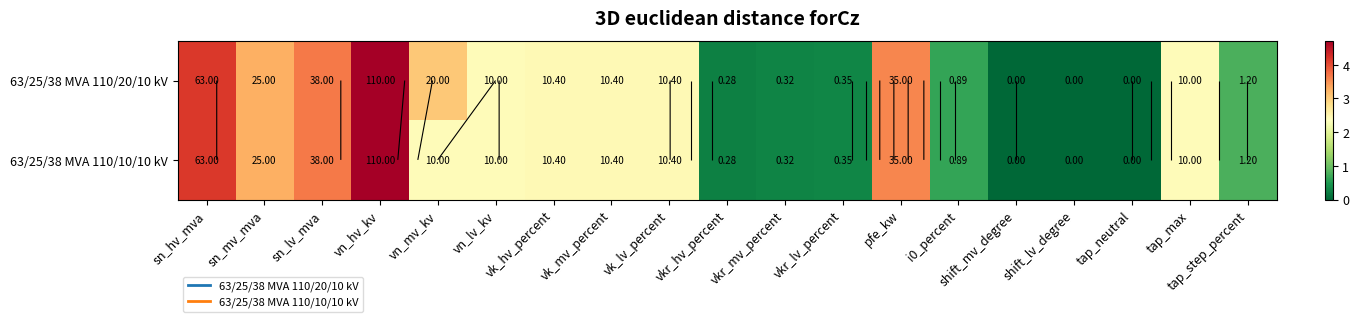

The value of 63/25/38 MVA 110/10/10 kV at vn_hv_kv is 2.3. True or false?

False